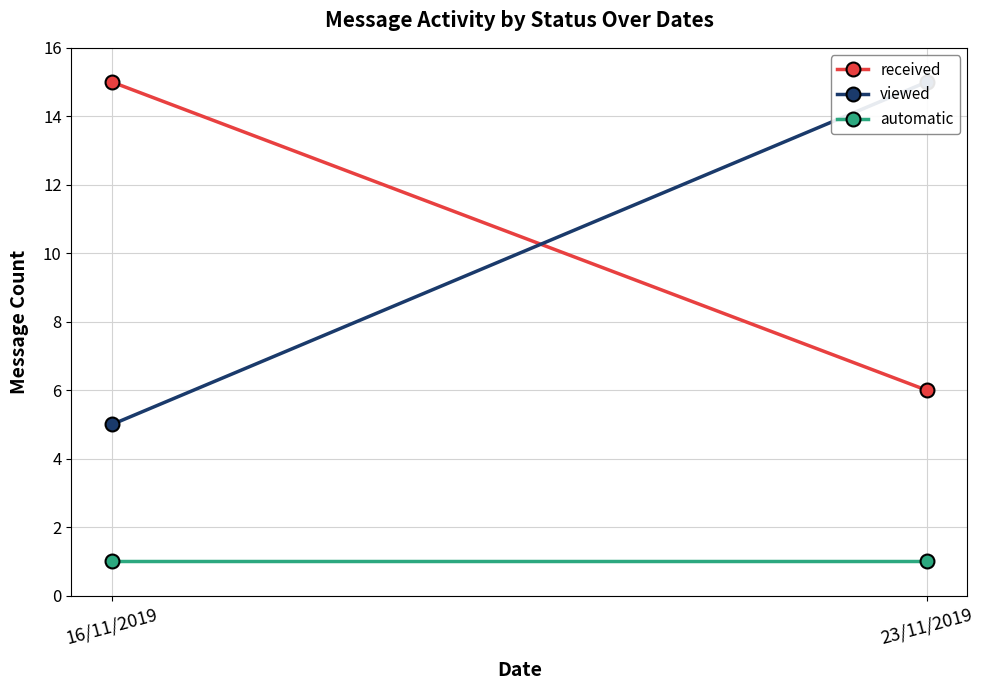

At which label does automatic reach its peak?

16/11/2019